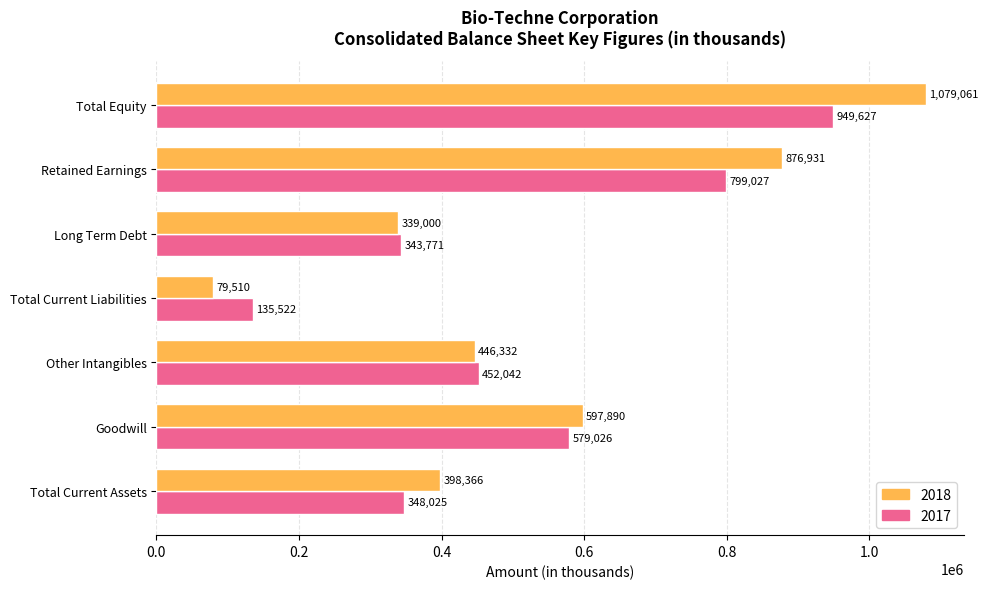

Which series changed the most between Long Term Debt and Total Equity?

2018